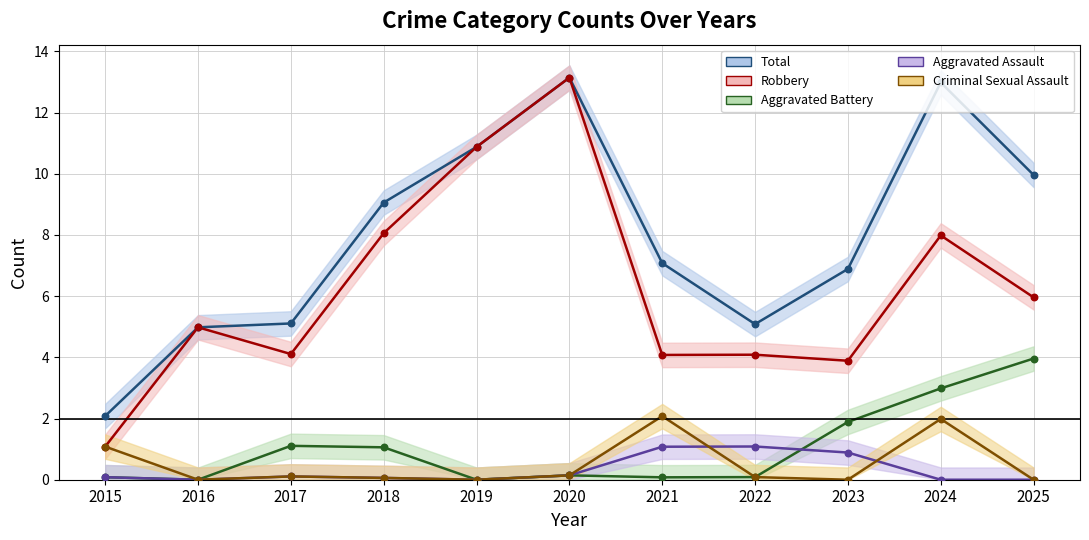

At how many categories does at least one series exceed 3?

10